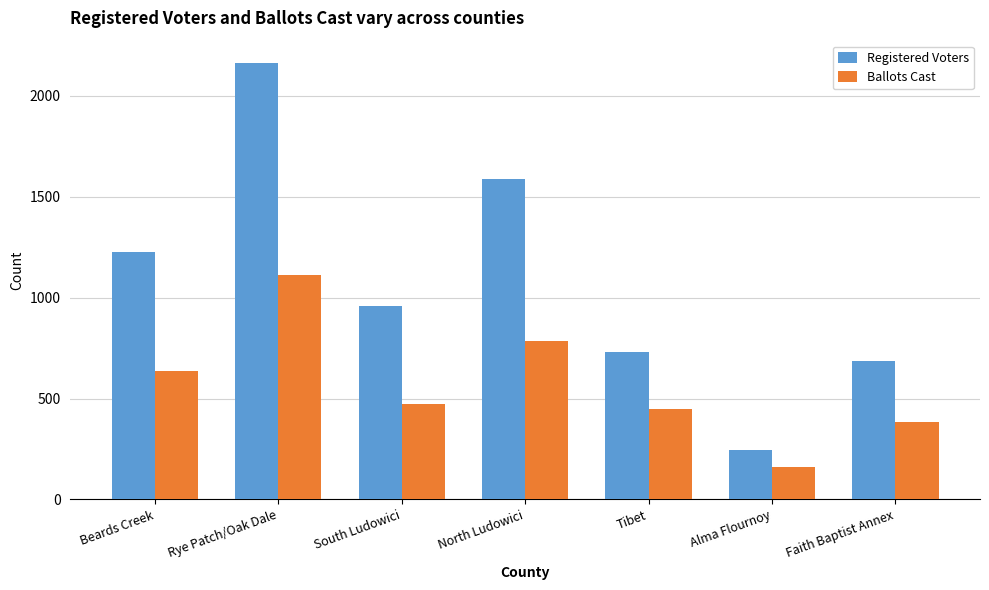

How many data points in Registered Voters are less than 958?

3